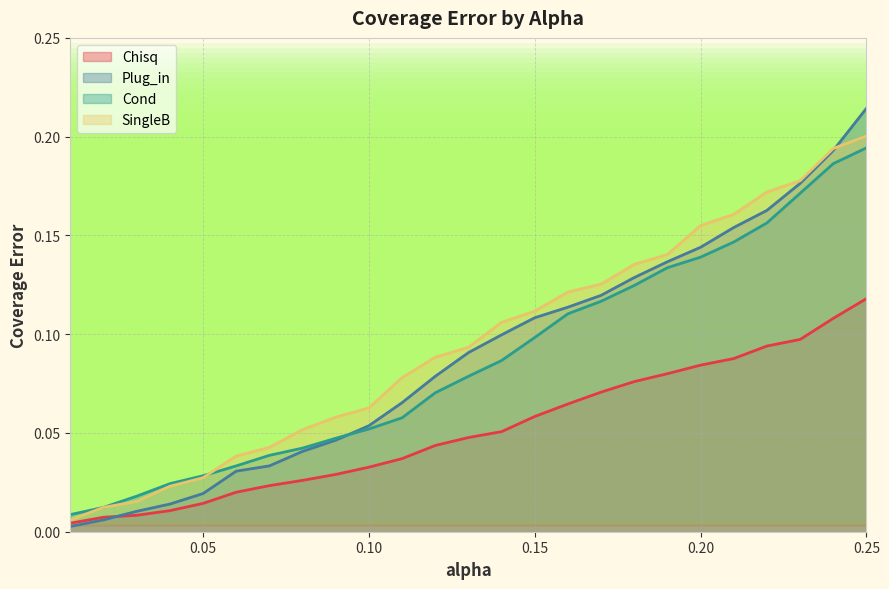

List the labels in order of Chisq value, smallest first.

0.01, 0.02, 0.03, 0.04, 0.05, 0.06, 0.07, 0.08, 0.09, 0.1, 0.11, 0.12, 0.13, 0.14, 0.15, 0.16, 0.17, 0.18, 0.19, 0.2, 0.21, 0.22, 0.23, 0.24, 0.25